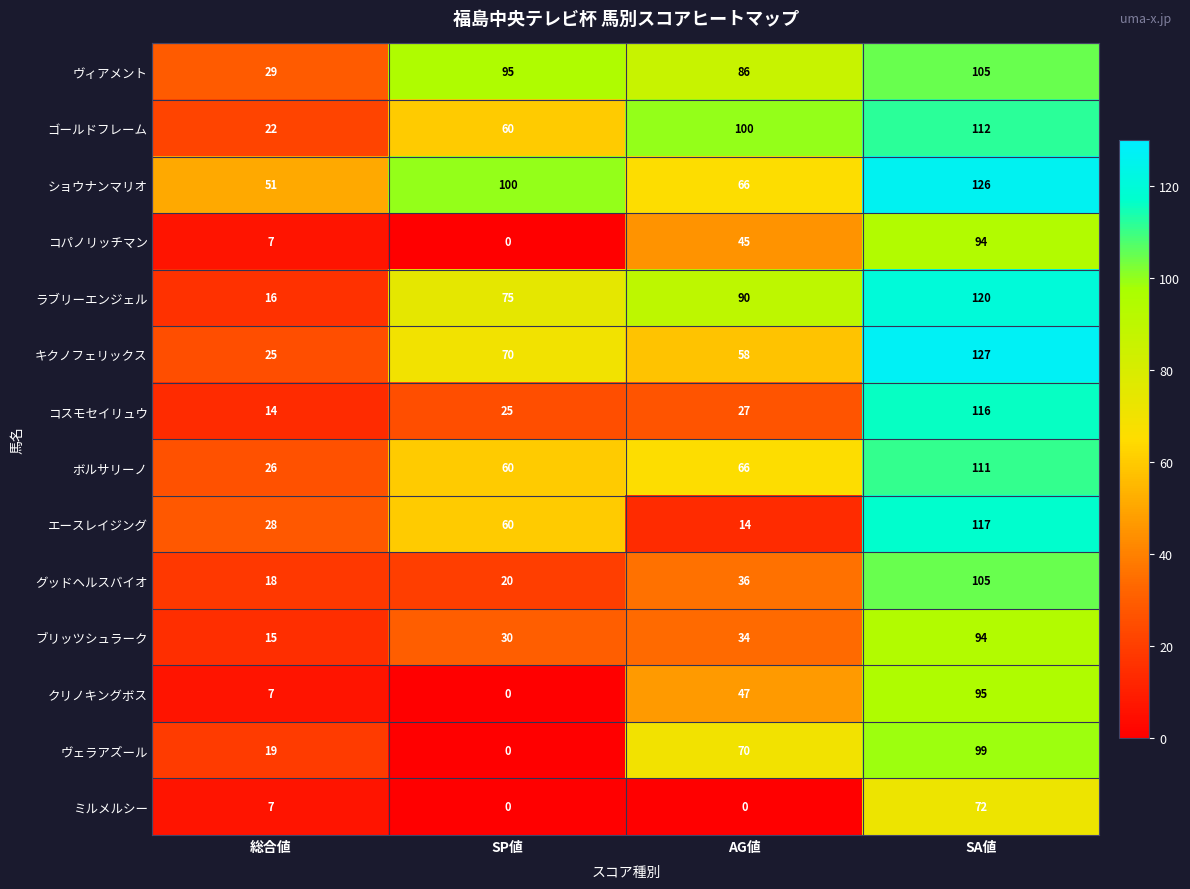

At which label does コスモセイリュウ reach its minimum?

総合値